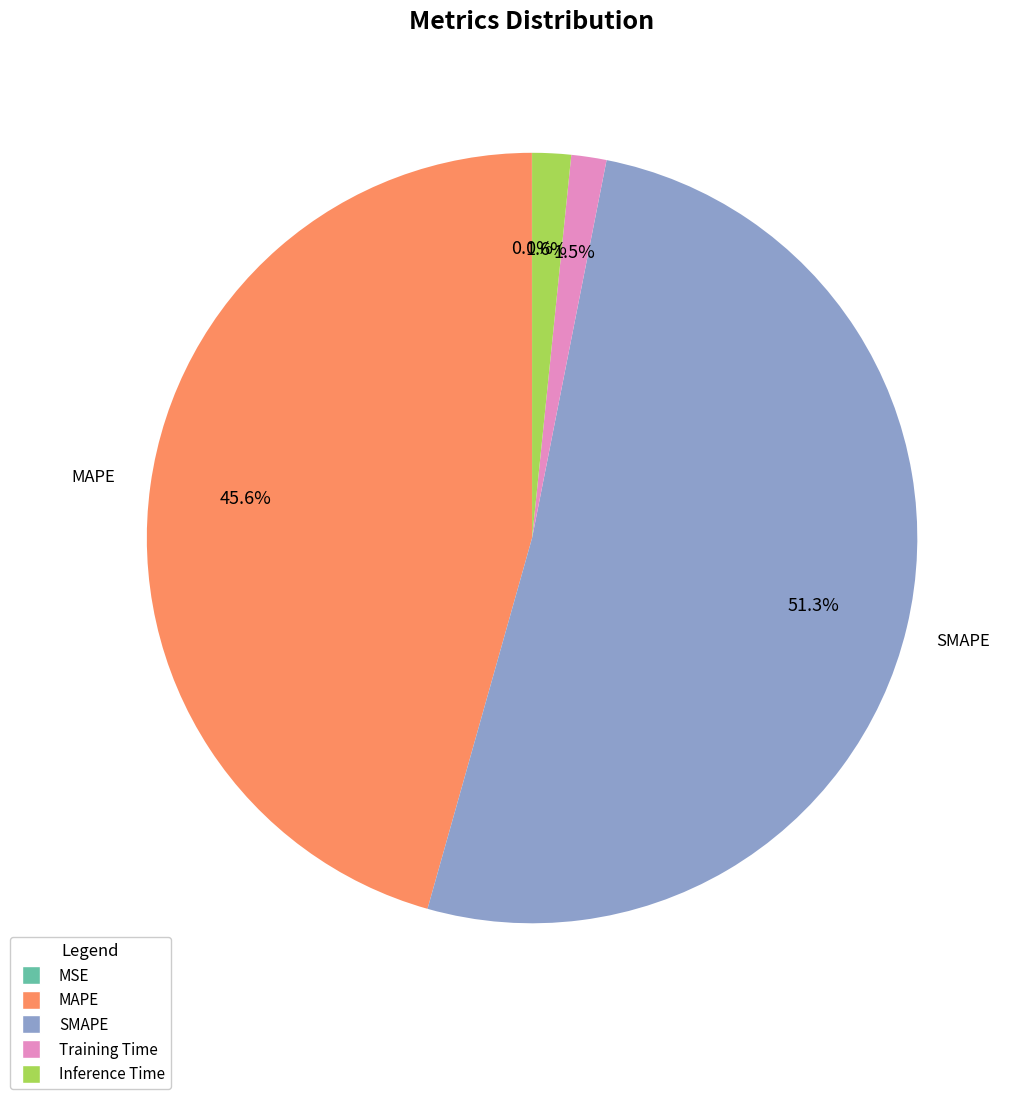

Does MAPE represent more than half of the total?

No